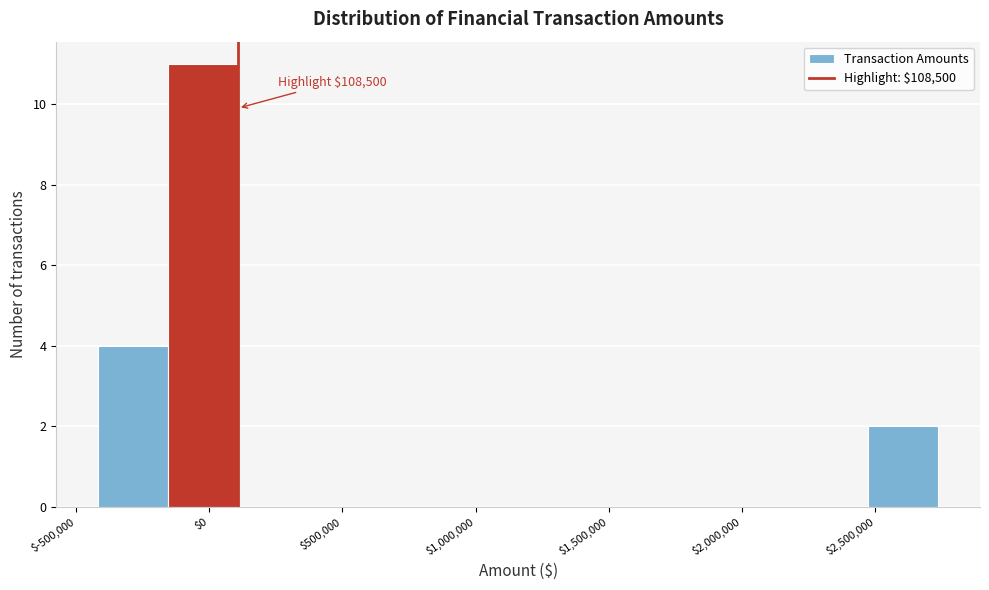

Over which range of the x-axis is the bar tallest?

-150000 to 100000